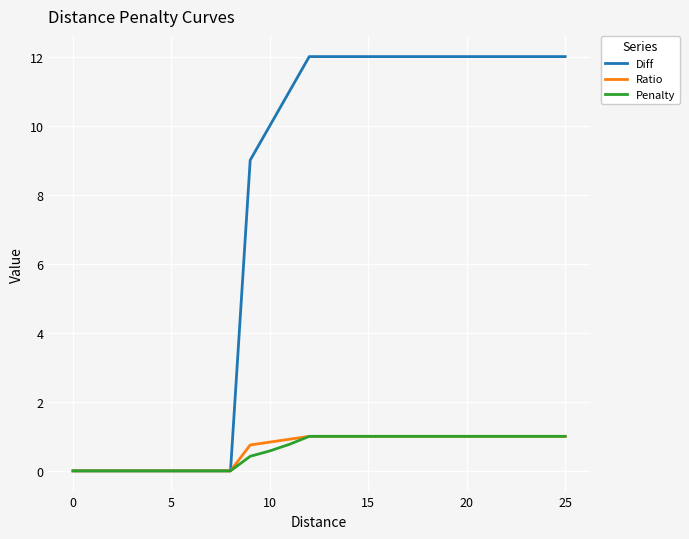

What is the greatest value displayed?

12.0